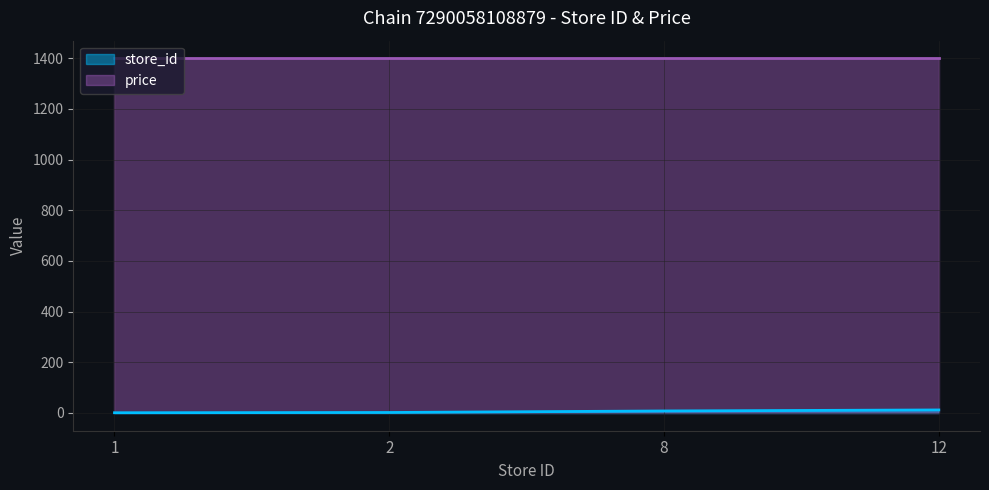

What is the maximum value shown in the chart?

1399